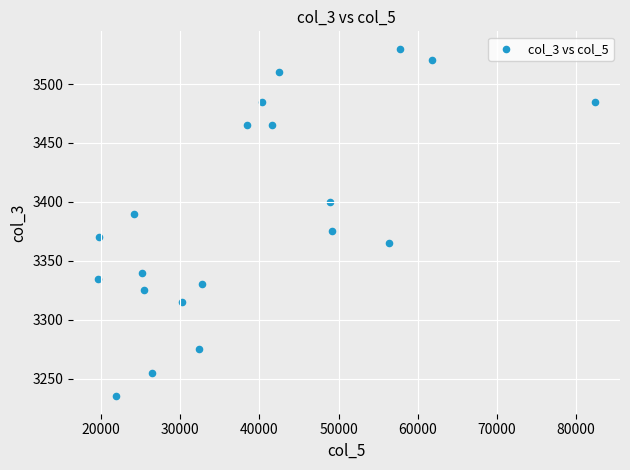

What is the range of Y values (max minus min)?

295